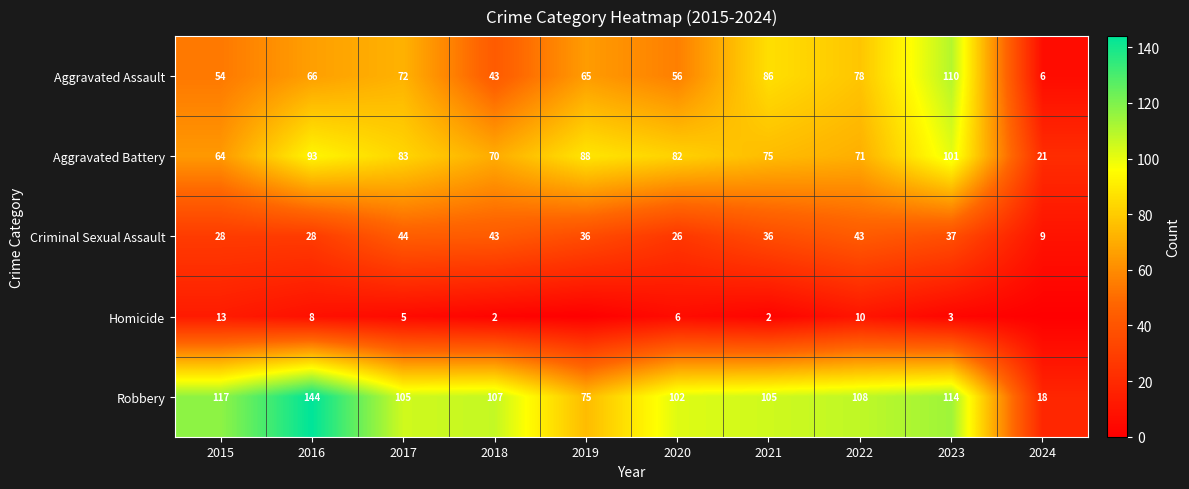

Where does the Robbery series first go above 107?

2015